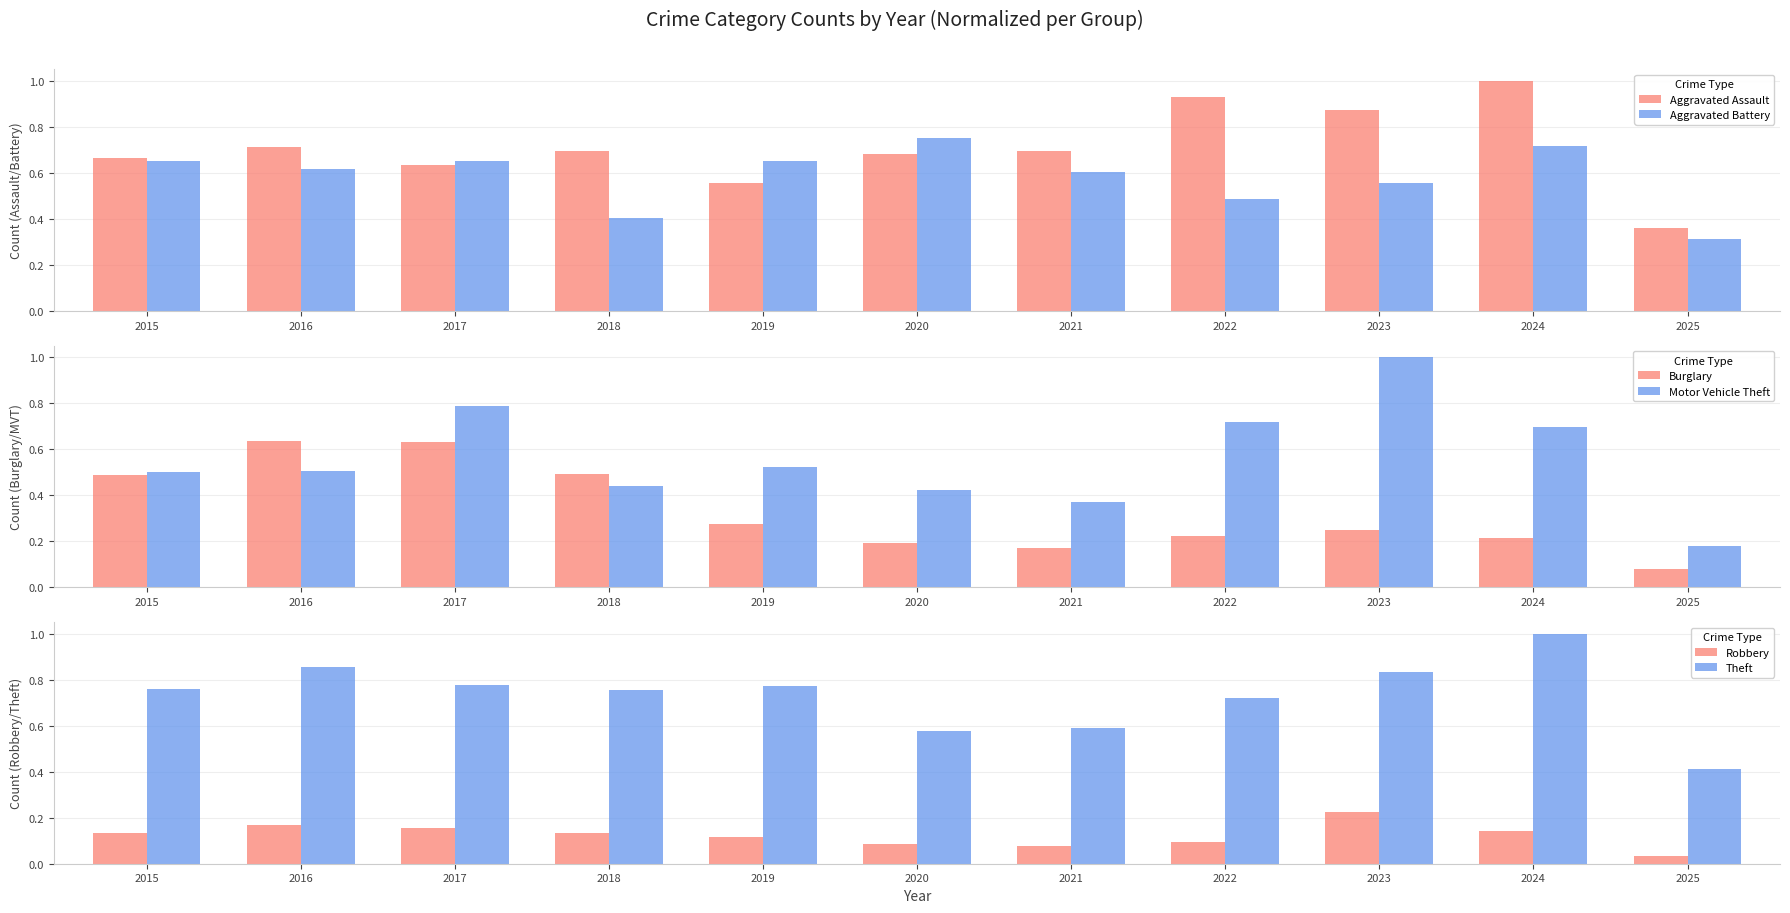

At which category does the chart reach its minimum across all series?

2025